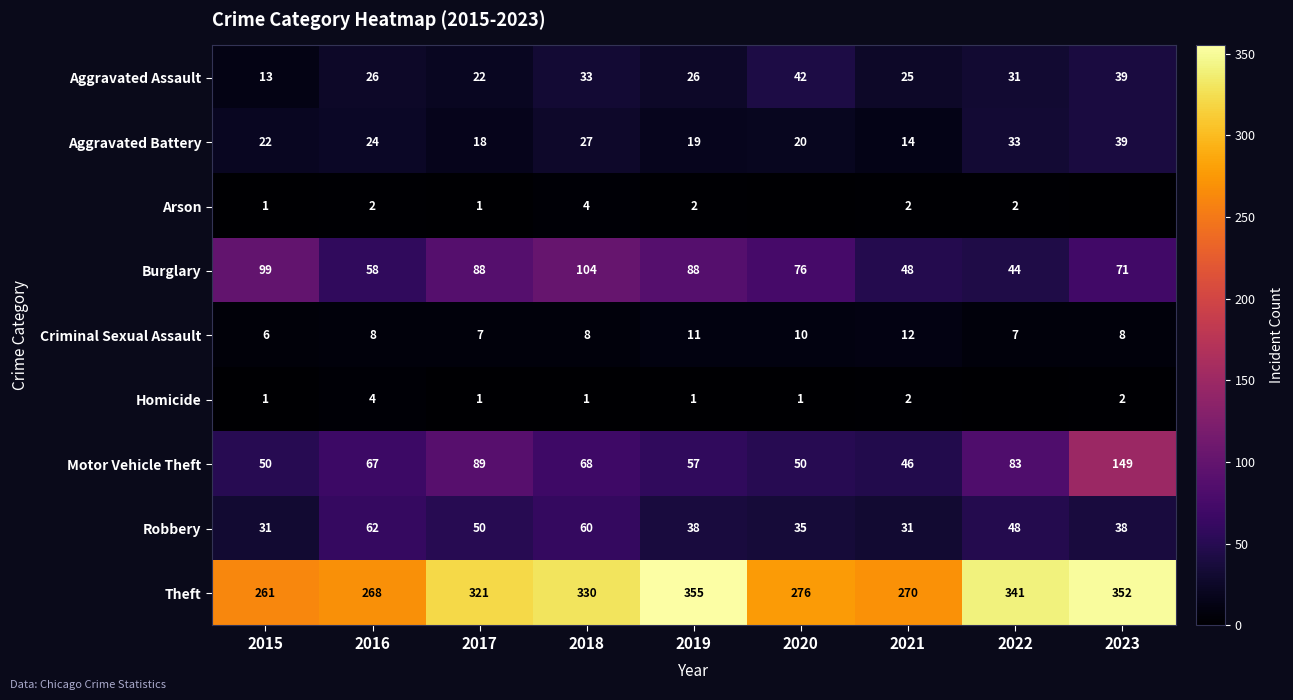

What value does the Aggravated Assault series have at 2017?

22